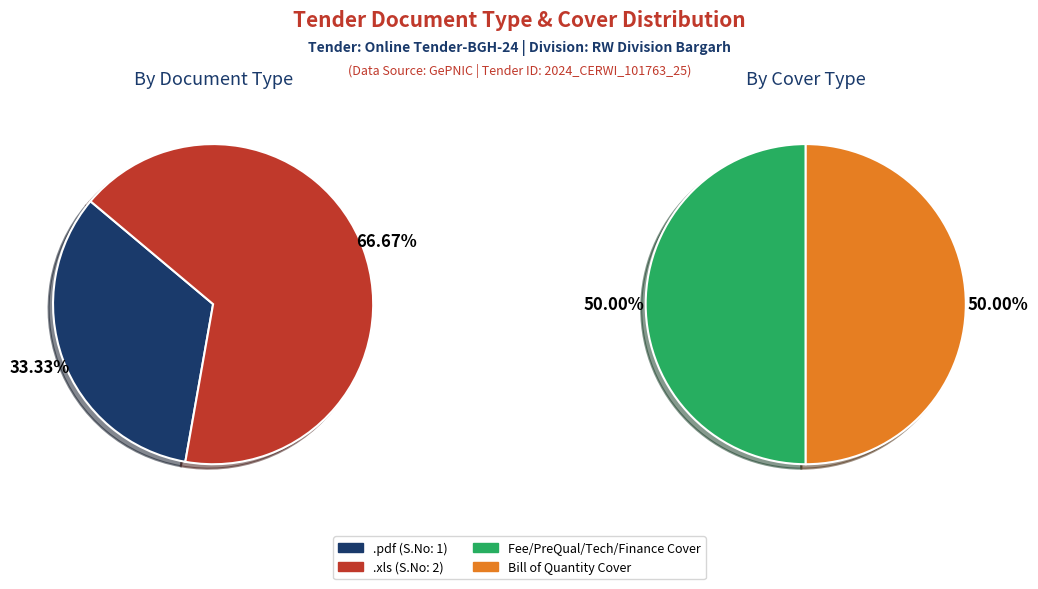

To the nearest percent, what is the average slice percentage?

50%